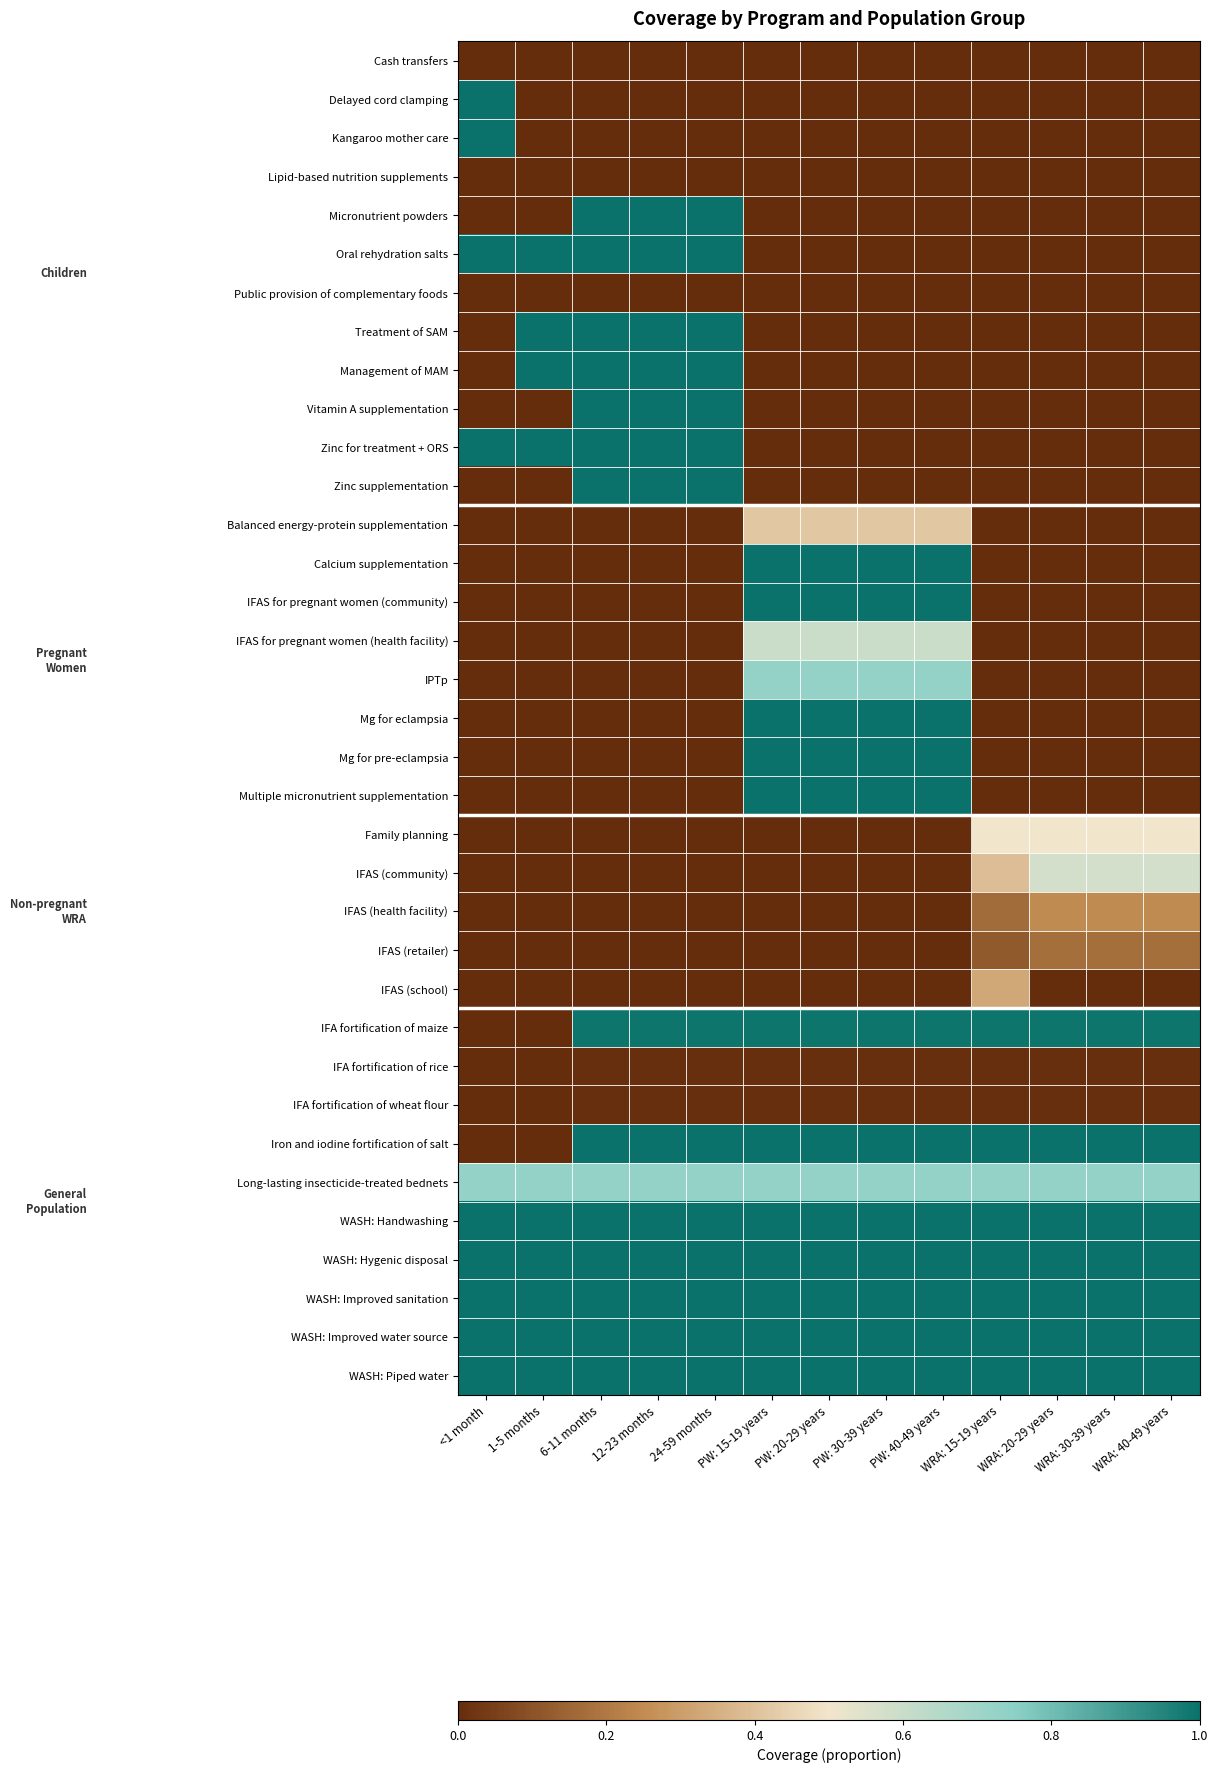

Between 1-5 months and PW: 15-19 years, which is larger?

1-5 months